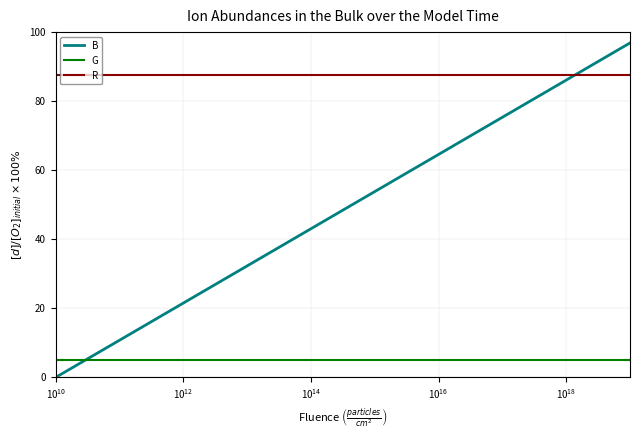

Which series has the largest total across all categories?

R